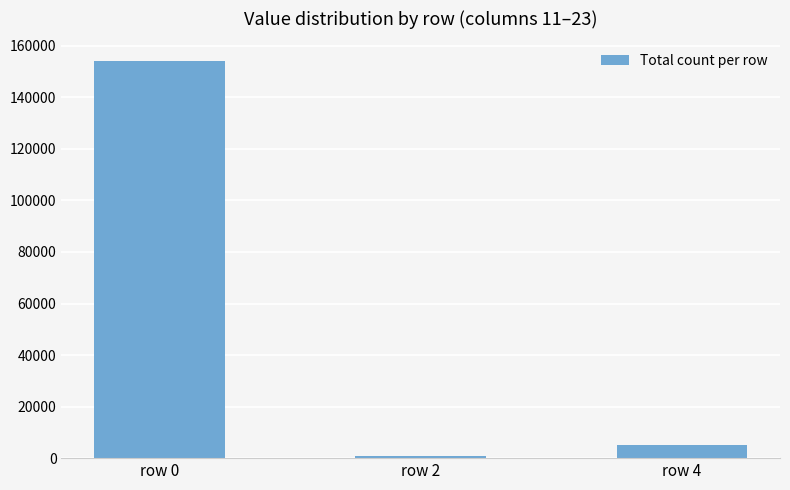

How many values are below 5168?

1